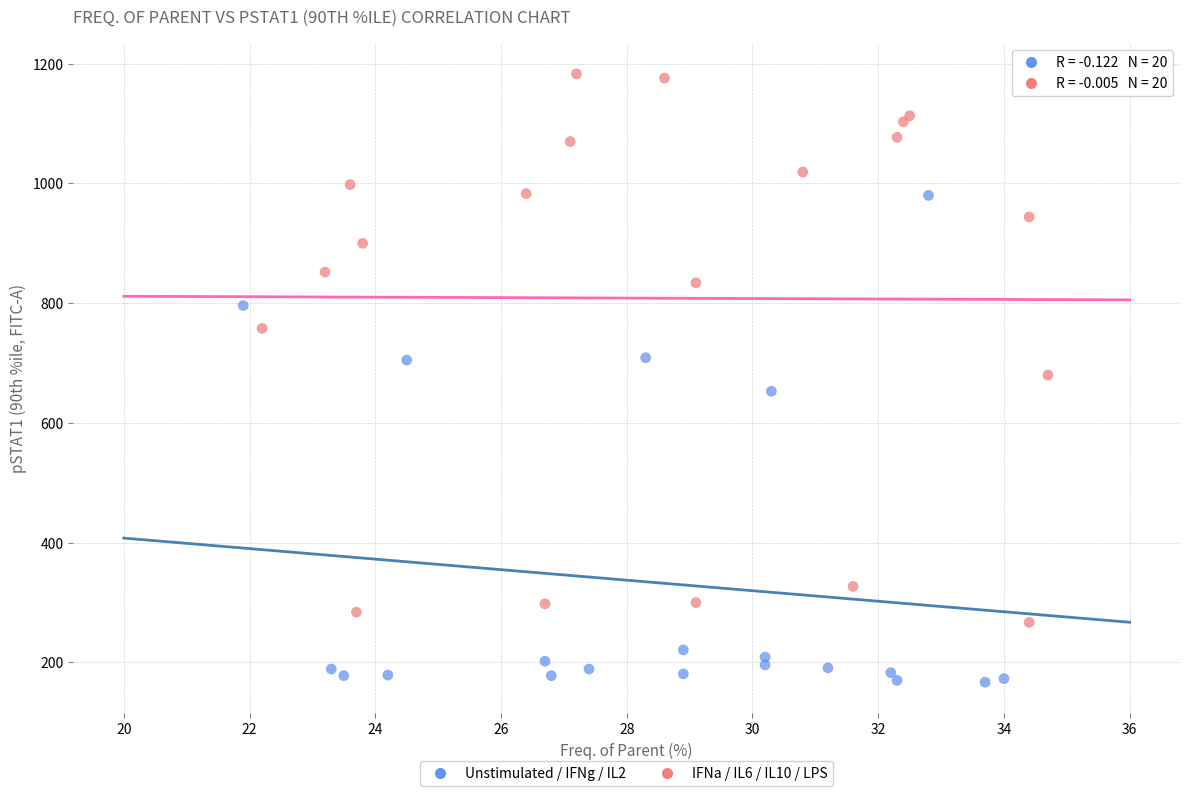

Which series reaches the maximum Y coordinate?

IFNa / IL6 / IL10 / LPS